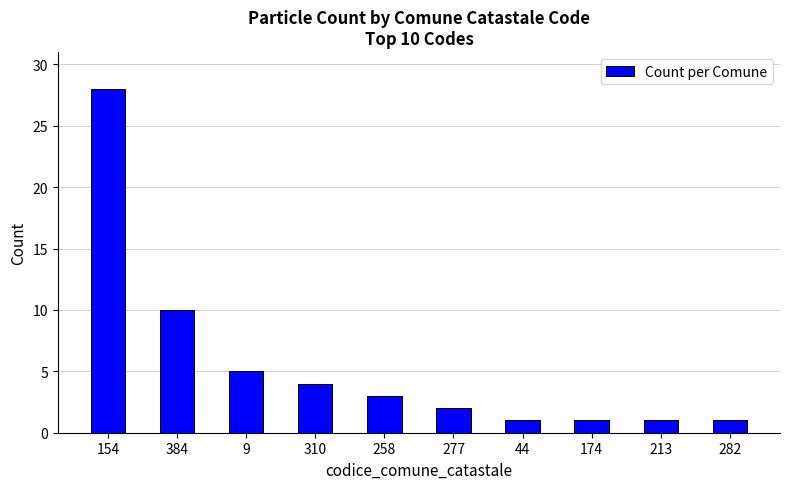

True or false: the data shows 0 at 44.

False